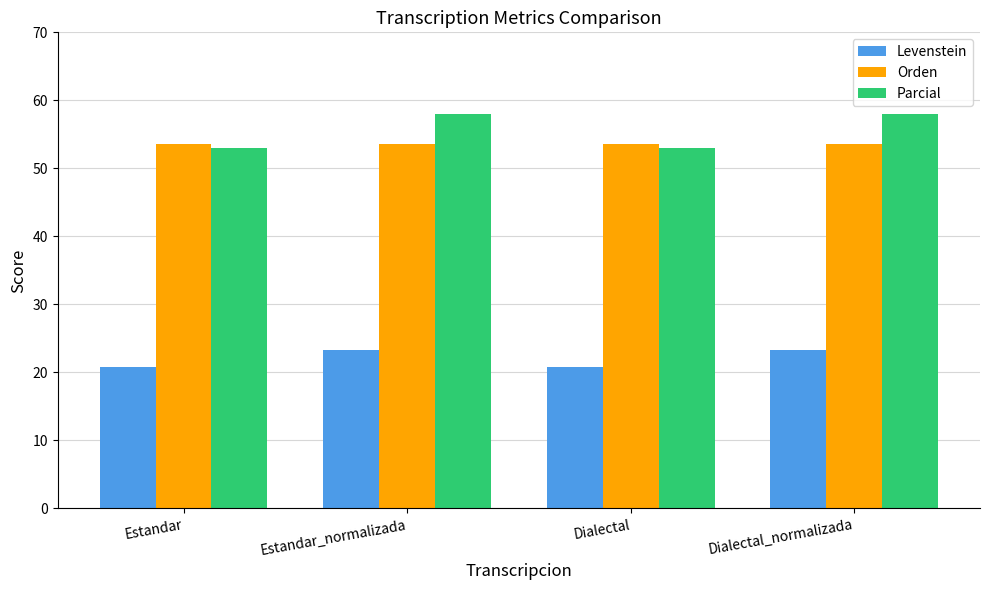

What is the total value across all series at Estandar?

127.4